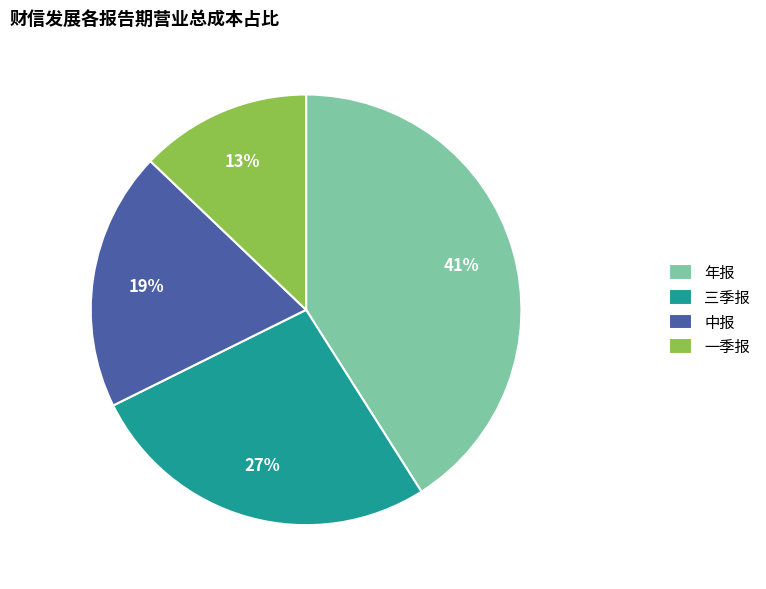

How many segments does this pie chart have?

4